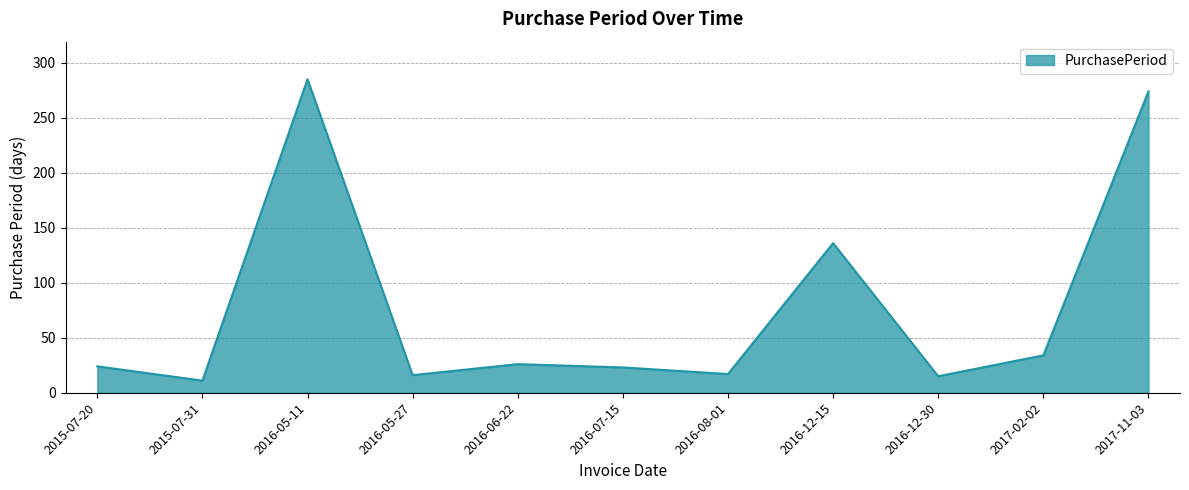

Approximately how many times larger is the value at 2016-05-11 compared to 2016-05-27?

17.8